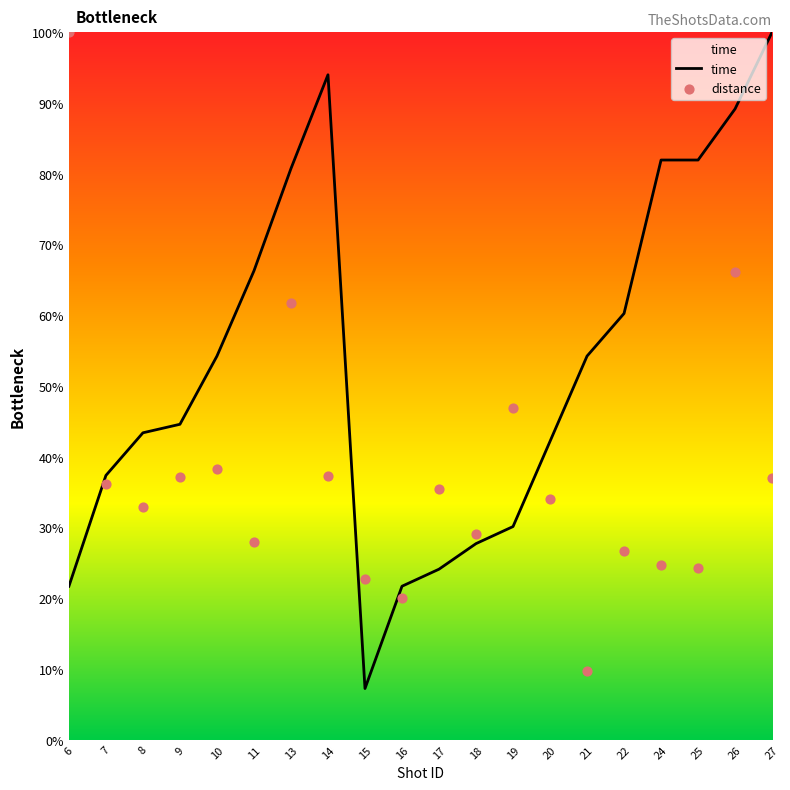

Which series has the largest total across all categories?

time